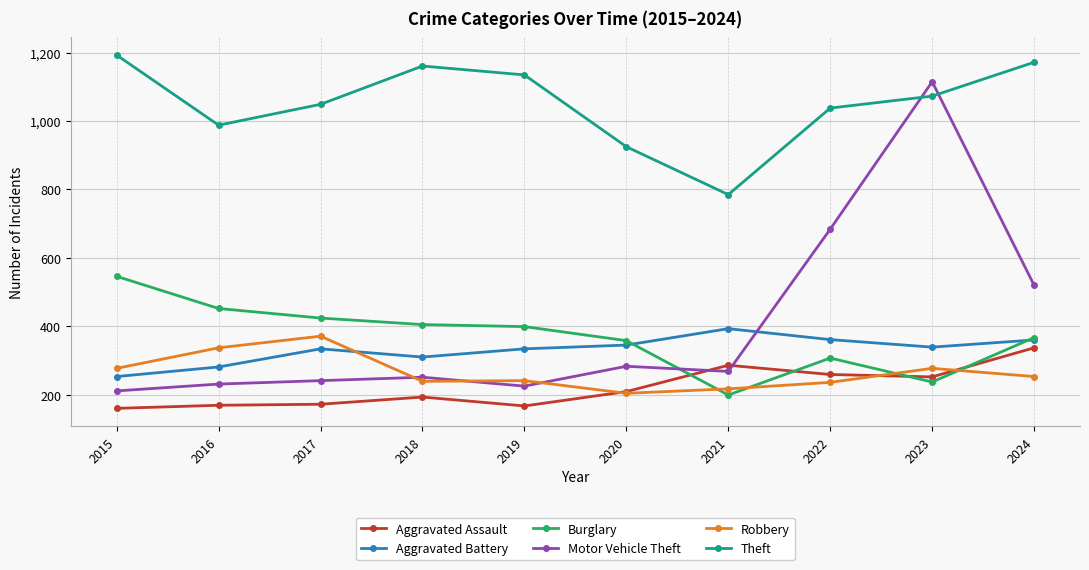

What is the difference between the maximum and minimum values in the Aggravated Battery series?

140